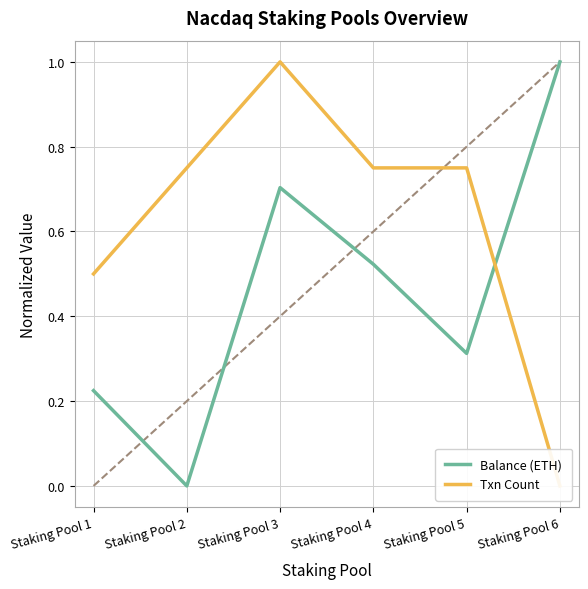

Which series changed the most between Staking Pool 3 and Staking Pool 6?

Txn Count